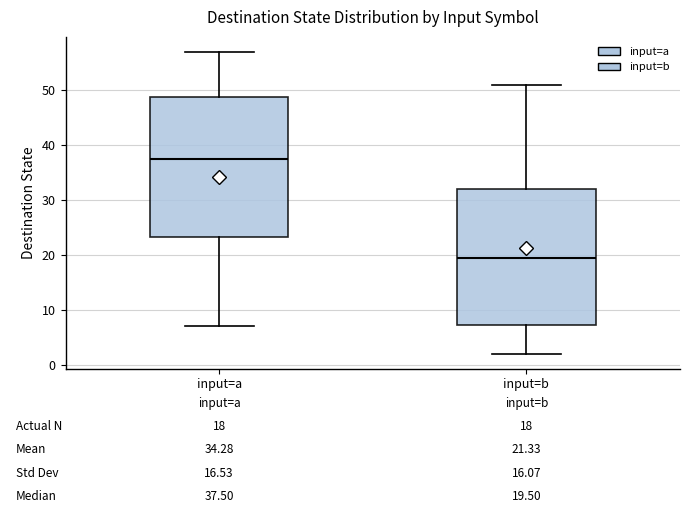

Which box's median line is the highest?

input=a